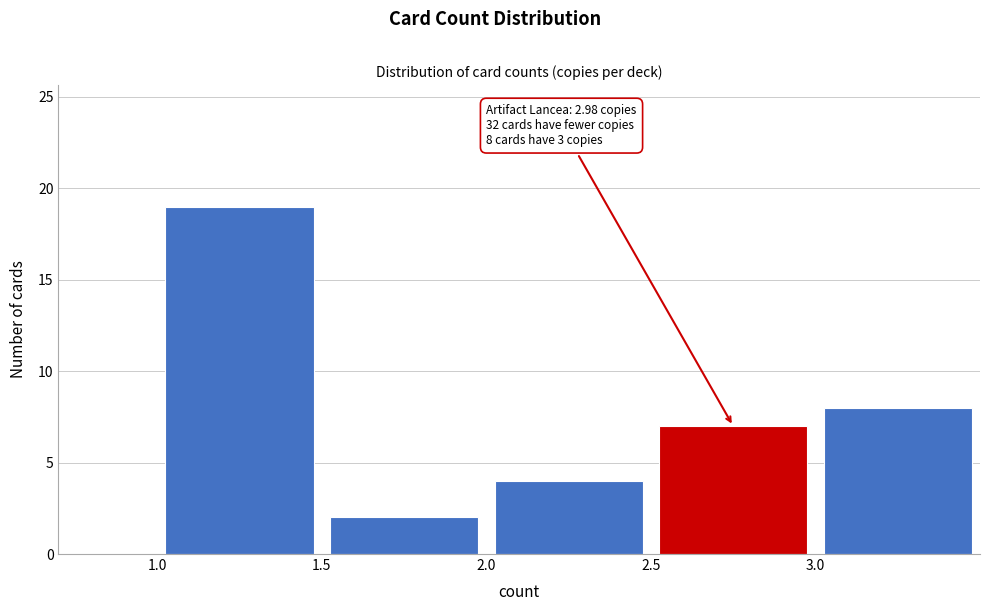

Which range on the x-axis has the tallest bar?

1.0 to 1.5